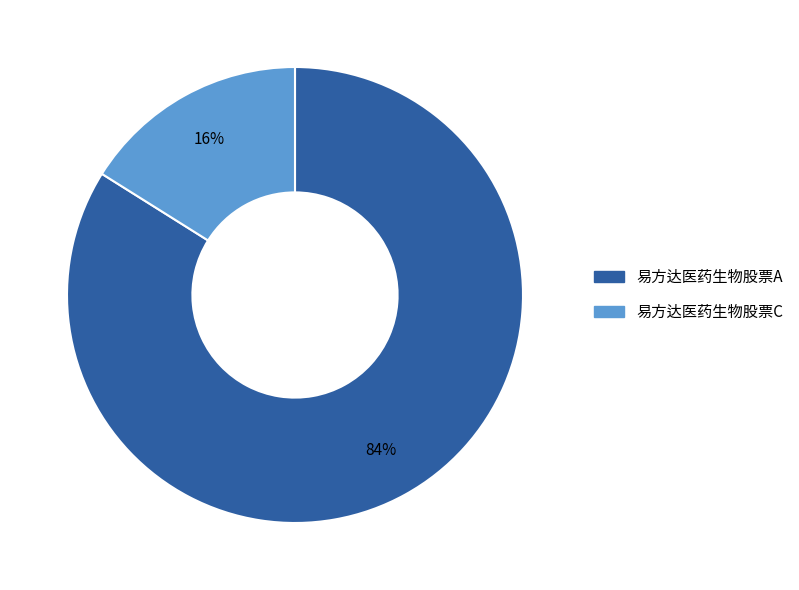

How many slices are in this pie chart?

2